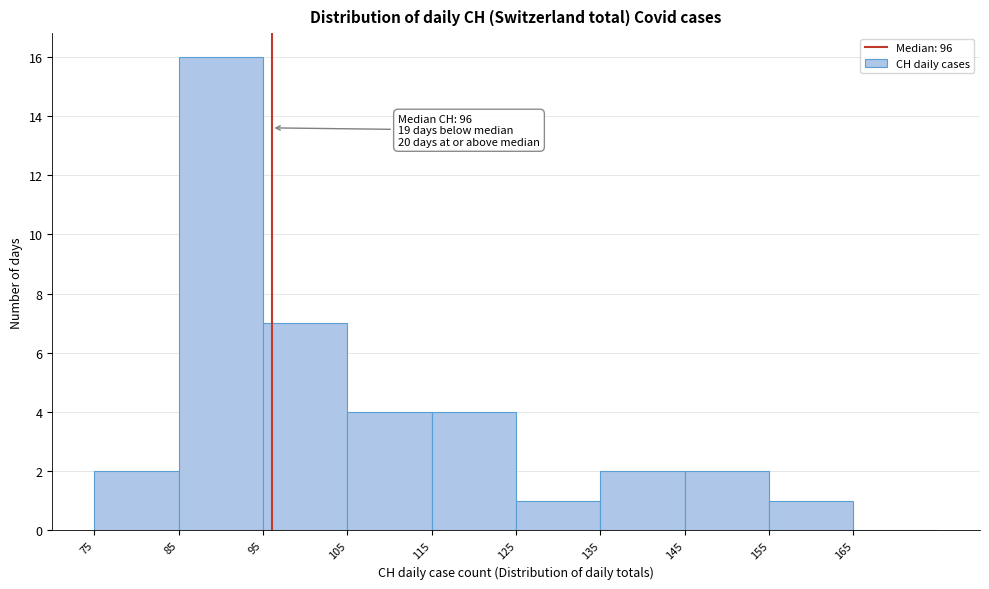

Over which range of the x-axis is the bar tallest?

85 to 95